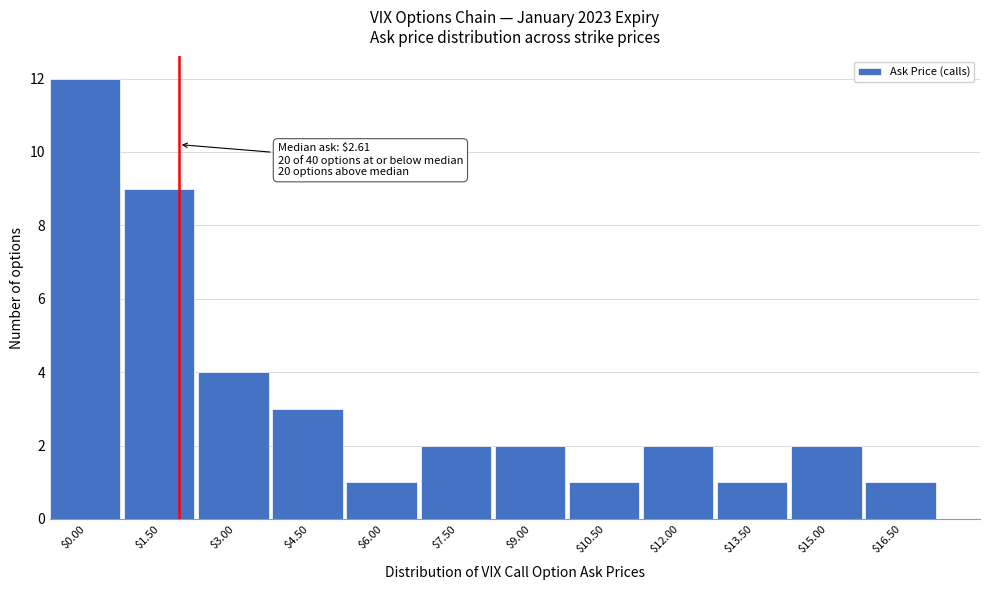

Reading left to right, transcribe all the data shown in this chart.

12	9	4	3	1	2	2	1	2	1	2	1